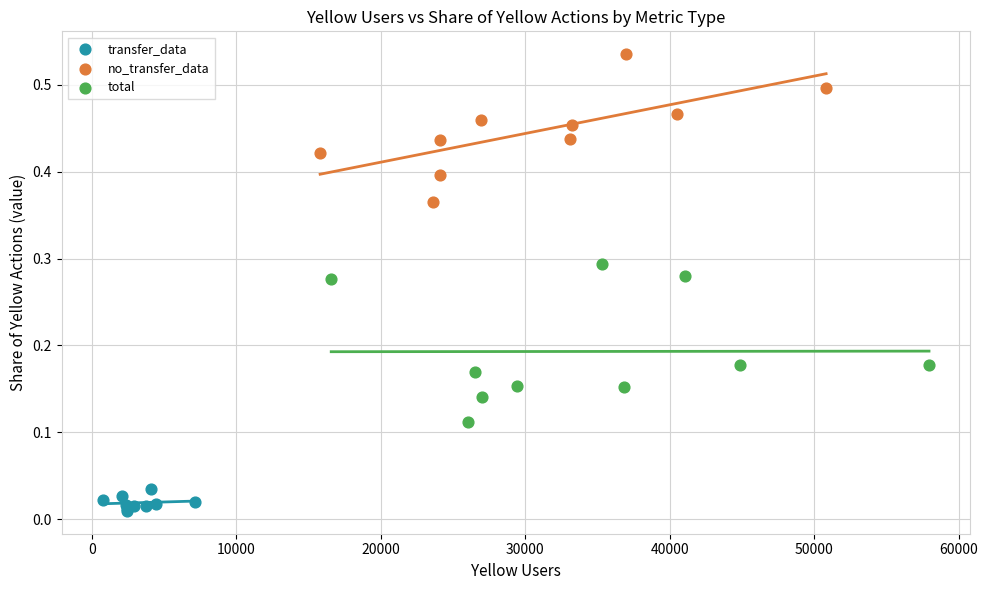

What are all the series names shown in the legend?

transfer_data, no_transfer_data, total